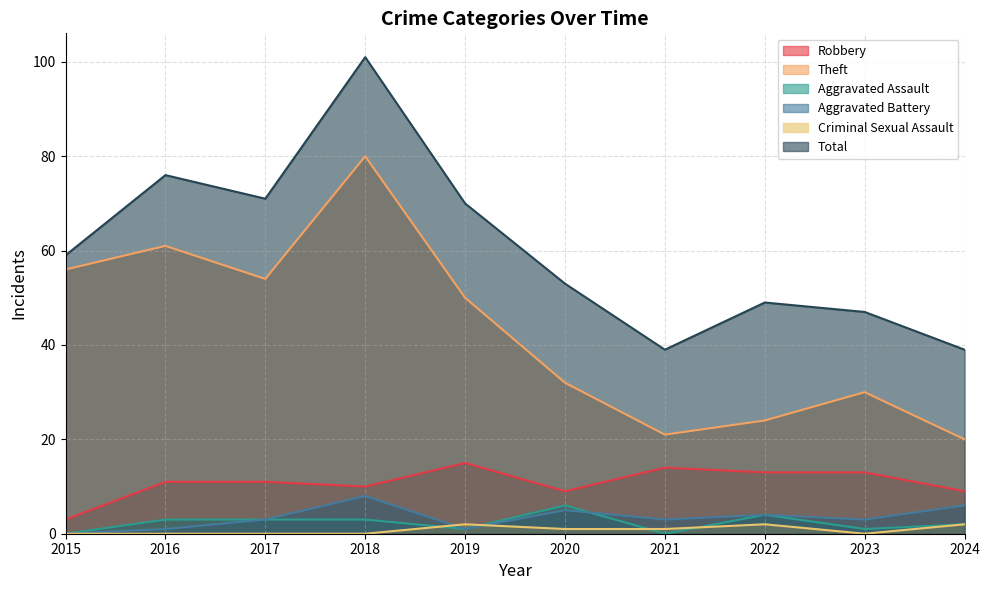

True or false: Robbery and Theft intersect in this chart.

False